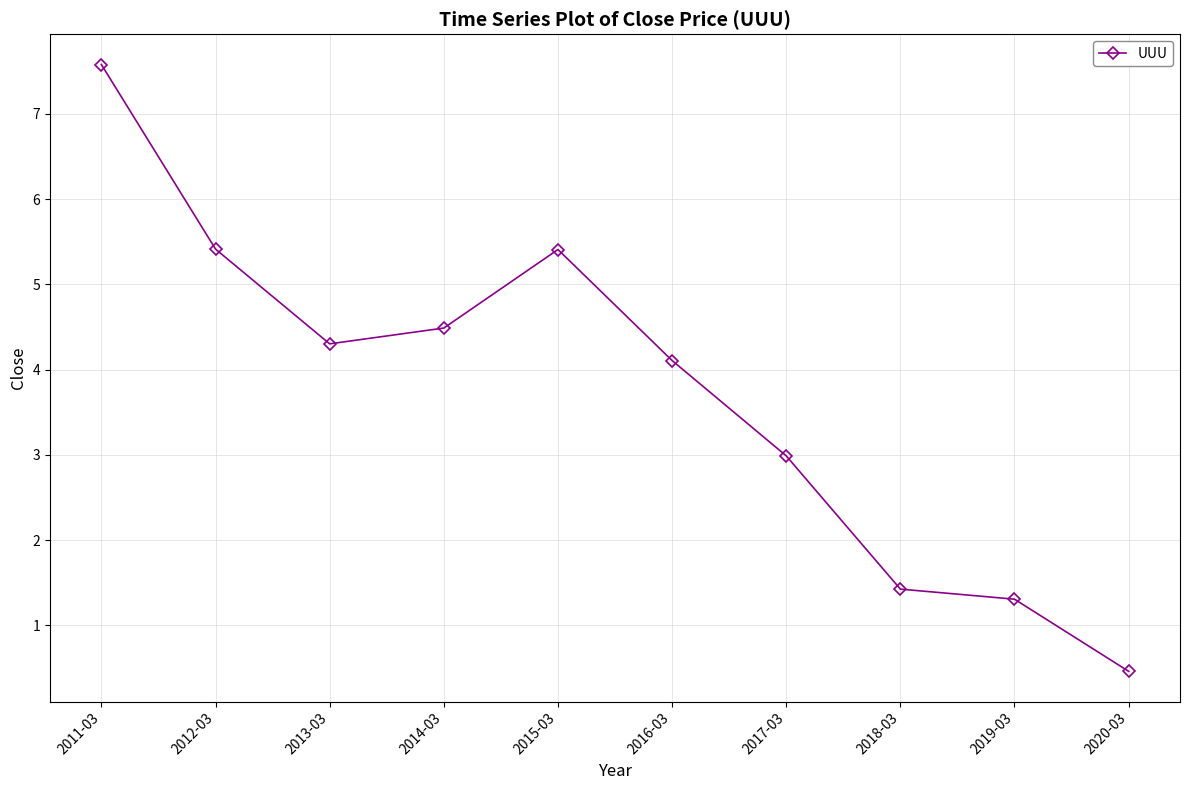

What is the change in value from 2014-03 to 2015-03?

+0.9